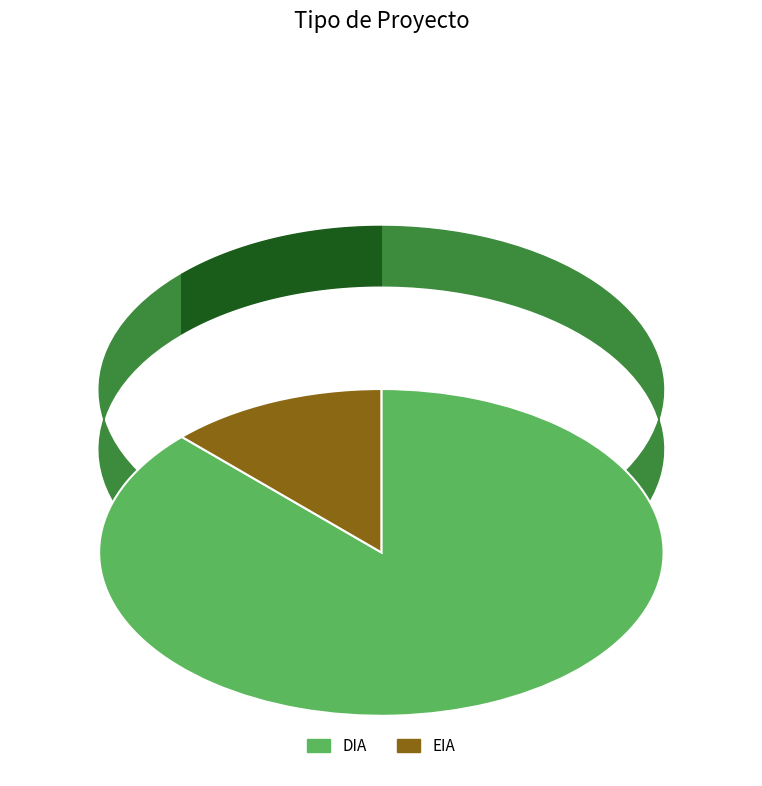

The EIA slice represents 32% of the pie. True or false?

False